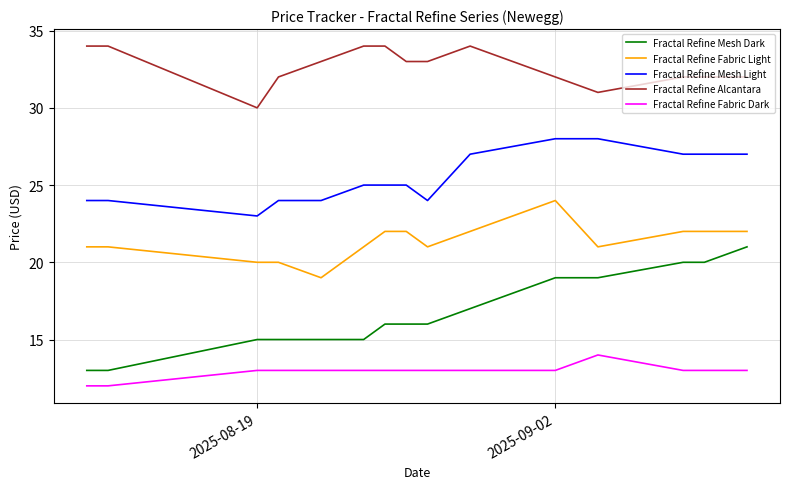

True or false: Fractal Refine Fabric Light and Fractal Refine Mesh Dark intersect in this chart.

False